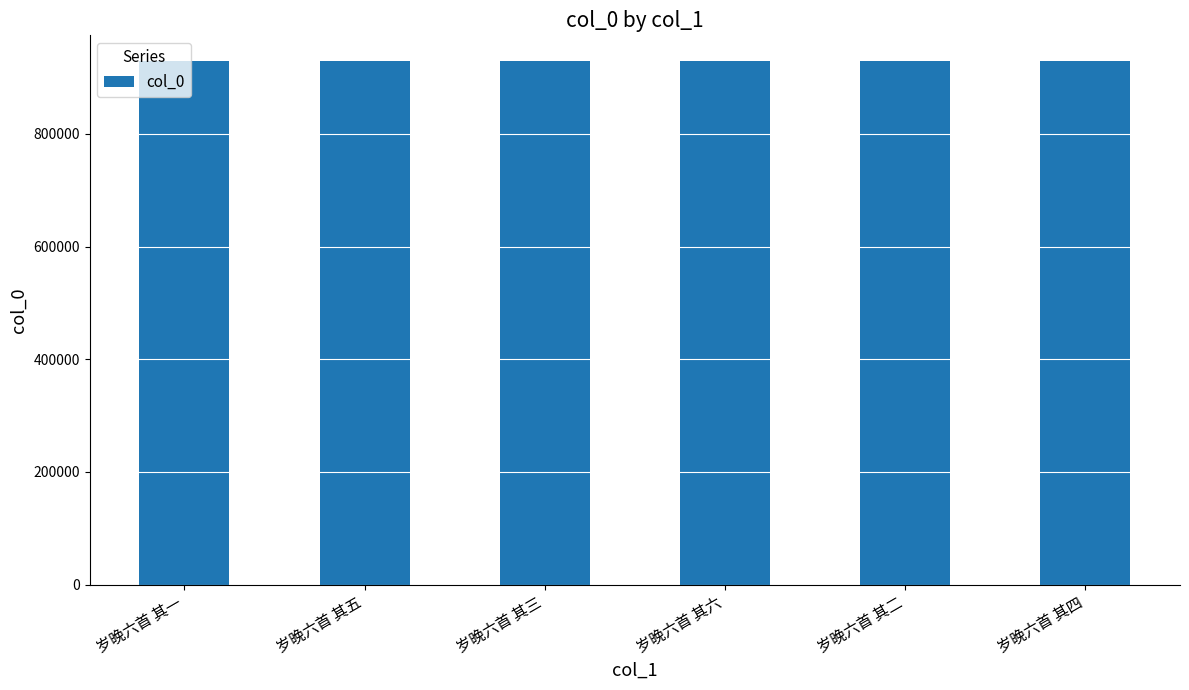

How many bars are there in total?

6